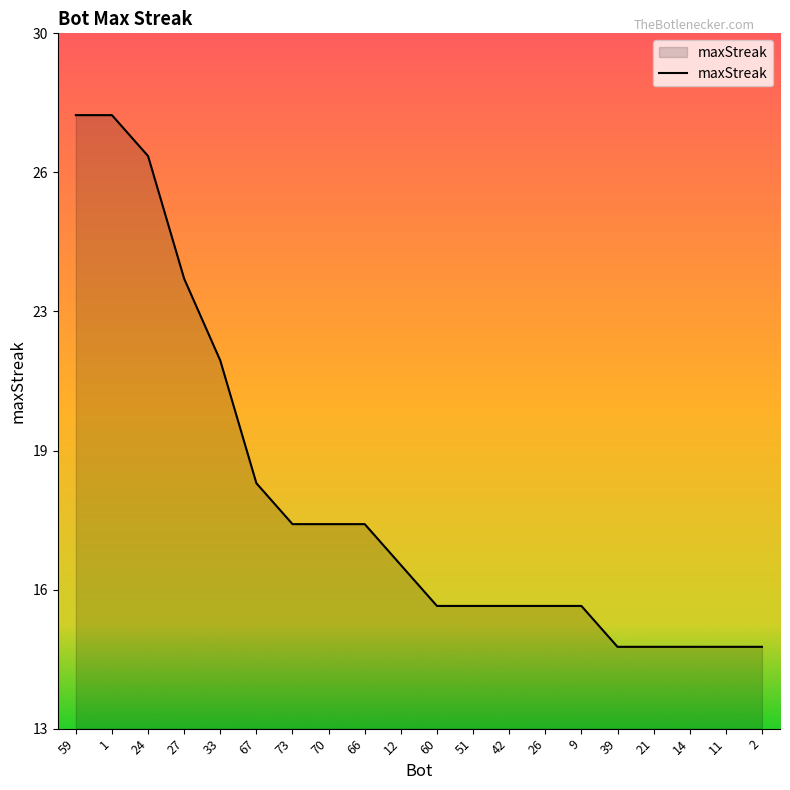

Reading left to right, list all the values displayed in this chart.

28	28	27	24	22	19	18	18	18	17	16	16	16	16	16	15	15	15	15	15